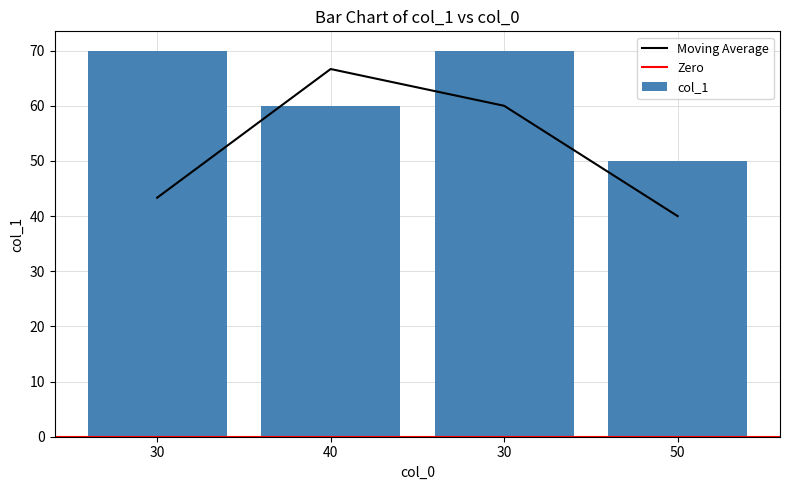

Reading left to right, transcribe all the data shown in this chart.

30=70	40=60	30=70	50=50